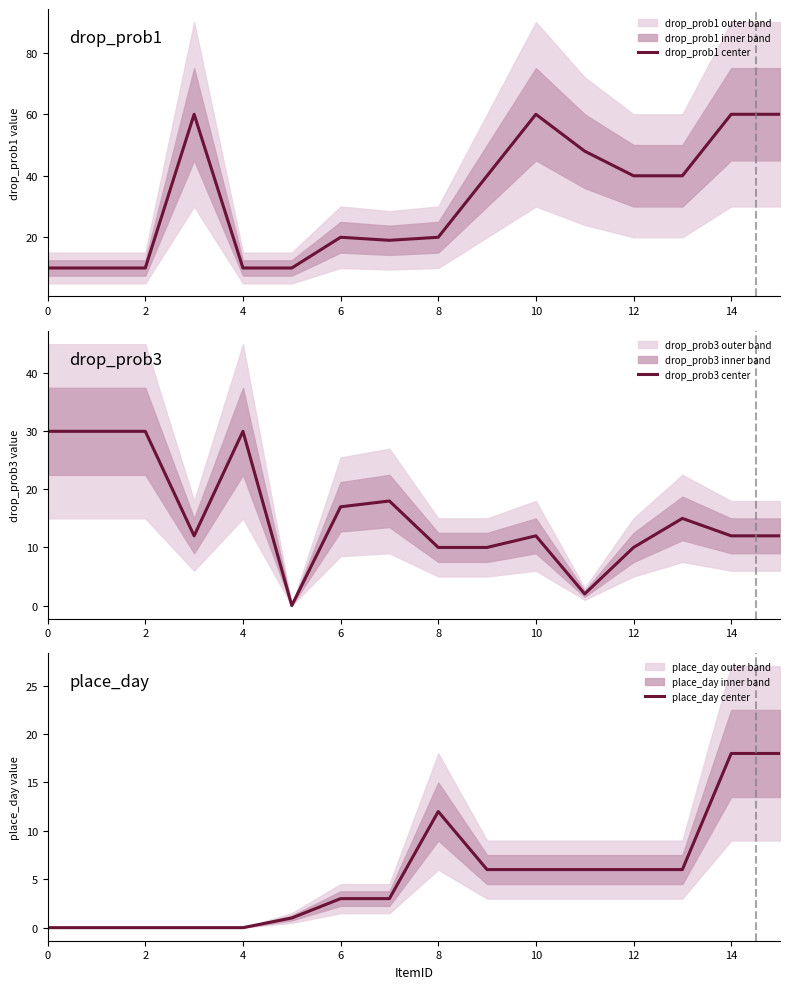

What is the label of the 5th point from the right?

11